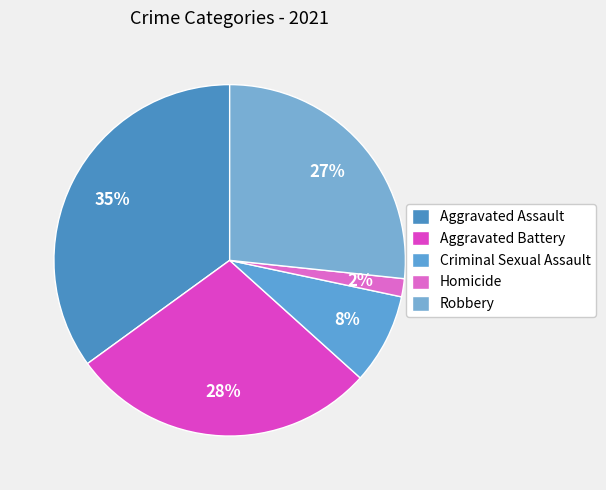

Between Aggravated Assault and Aggravated Battery, which is larger?

Aggravated Assault